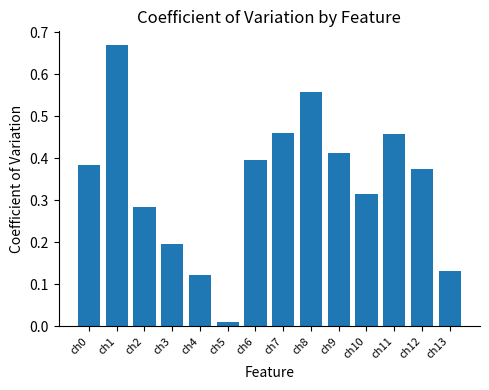

Which label corresponds to the largest value in the chart?

ch1